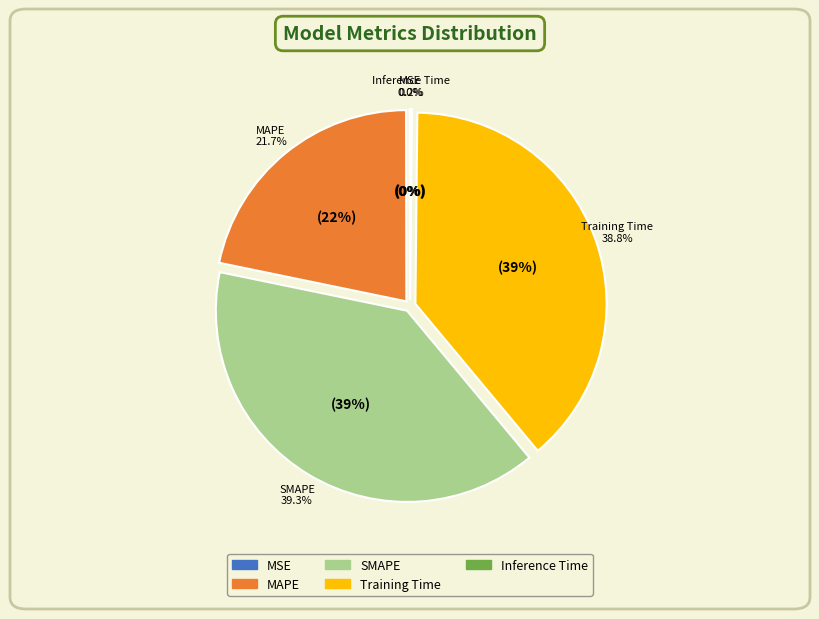

The Training Time slice represents 39% of the pie. True or false?

True